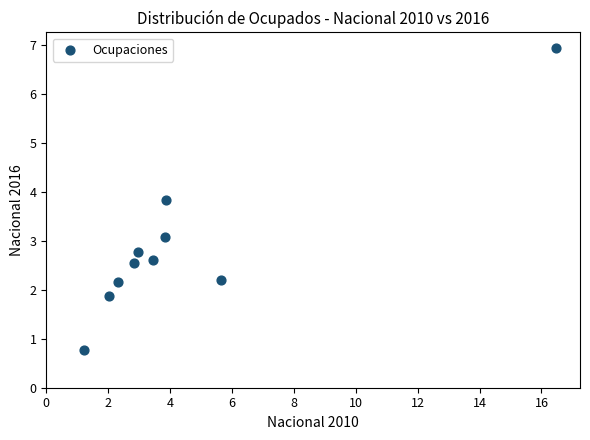

What Y value in the scatter plot is closest to 3?

3.1